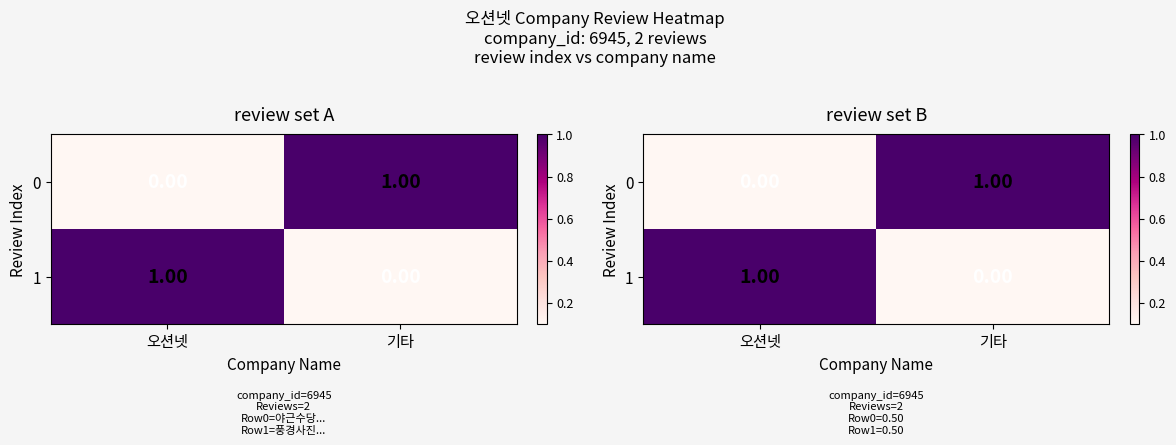

Rank the categories by 1 value from lowest to highest.

기타, 오션넷